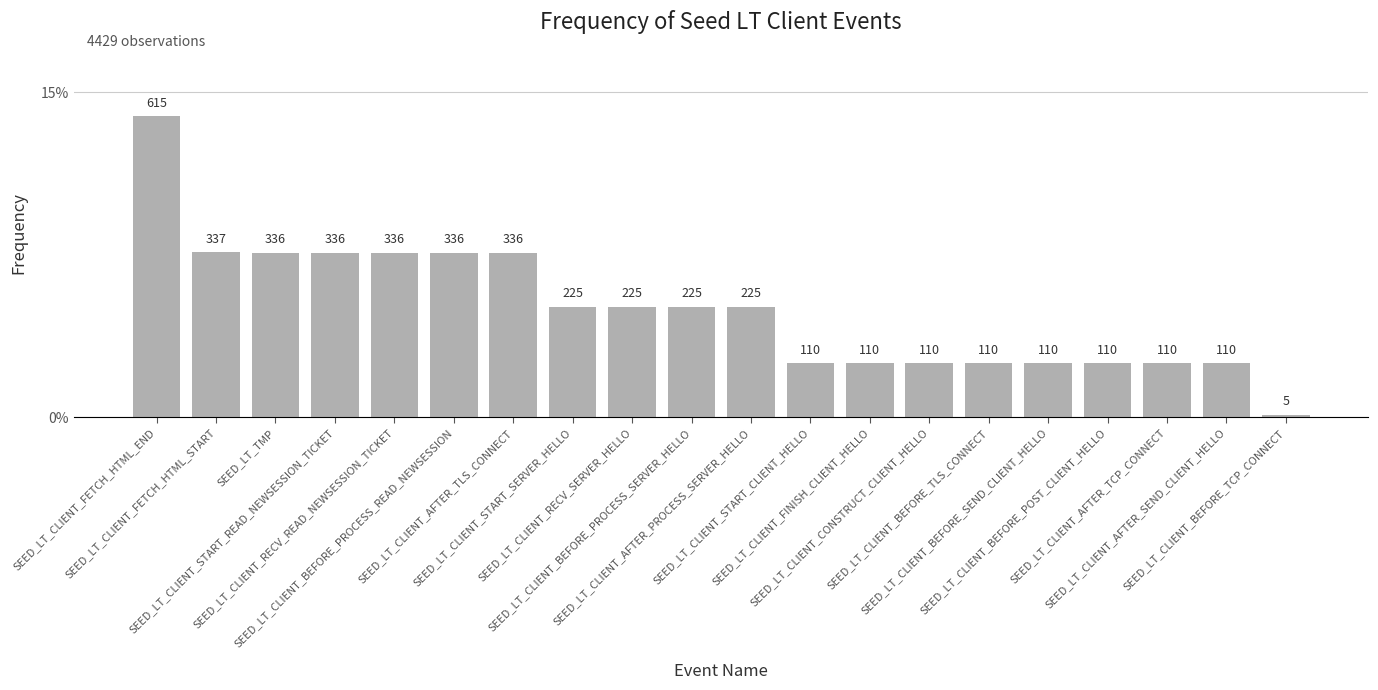

The chart shows a value of 110 at SEED_LT_CLIENT_BEFORE_POST_CLIENT_HELLO. True or false?

True